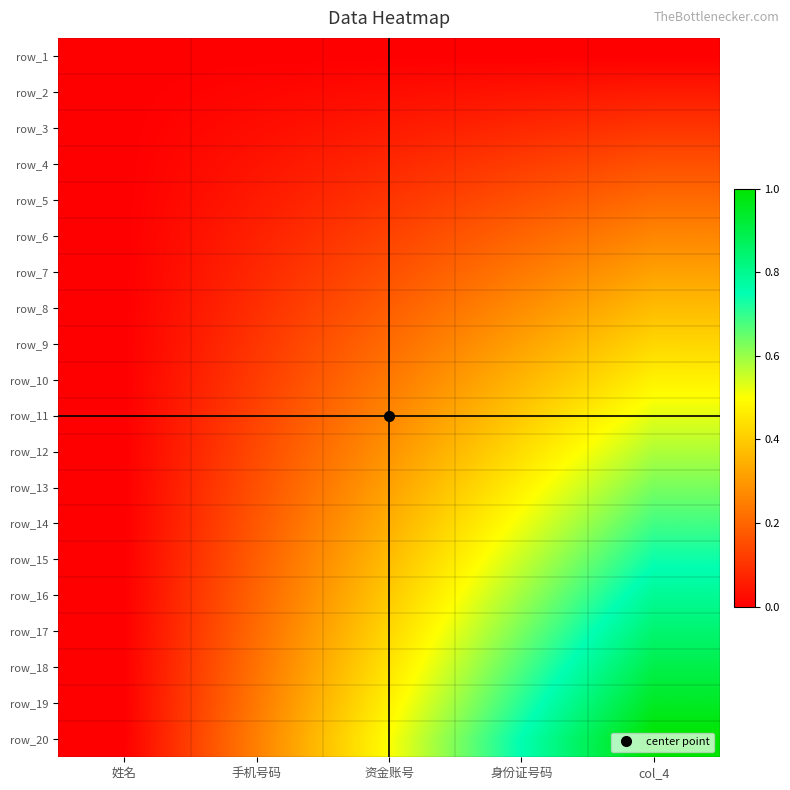

How many positive values does the row_2 series have?

4